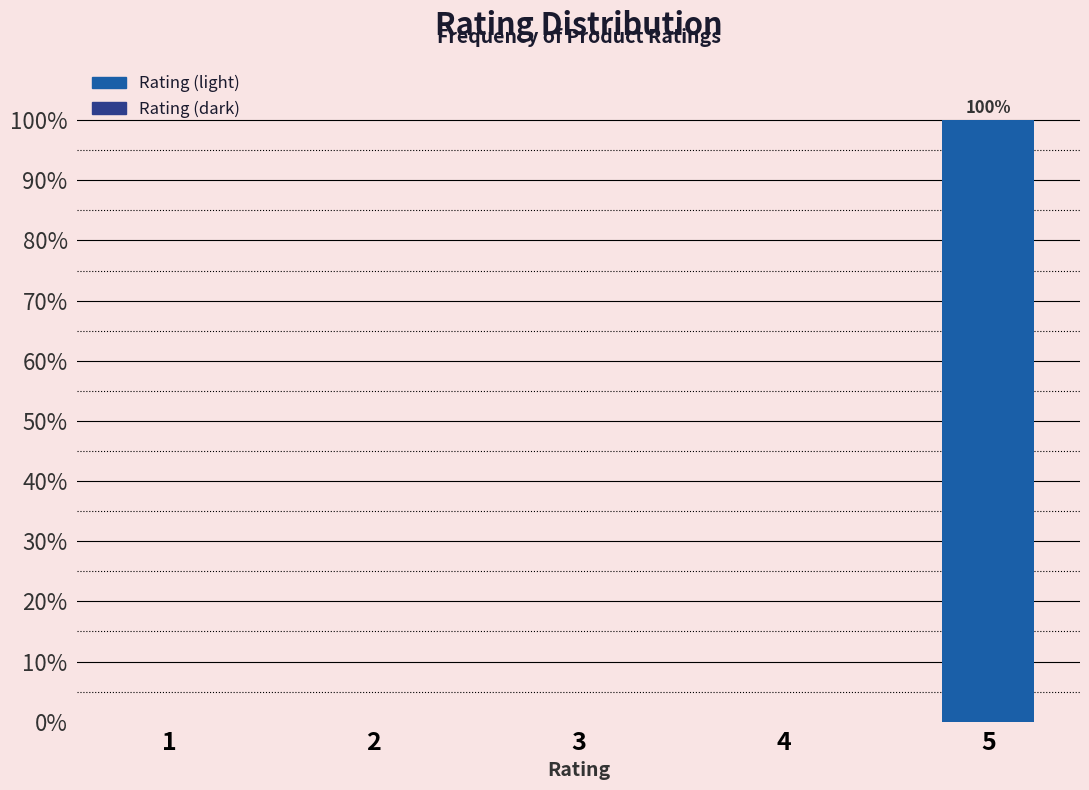

Reading left to right, what are all the values shown in this chart?

1=0	2=0	3=0	4=0	5=100